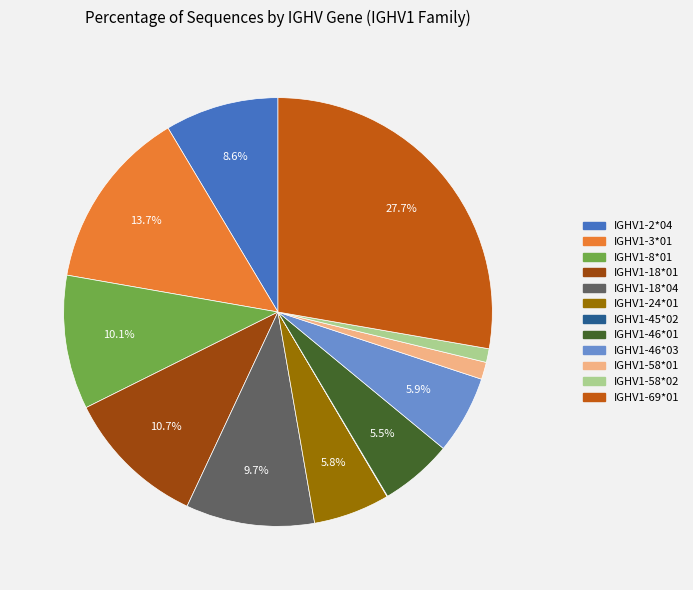

What is the ratio of the value at IGHV1-18*04 to the value at IGHV1-18*01?

0.9